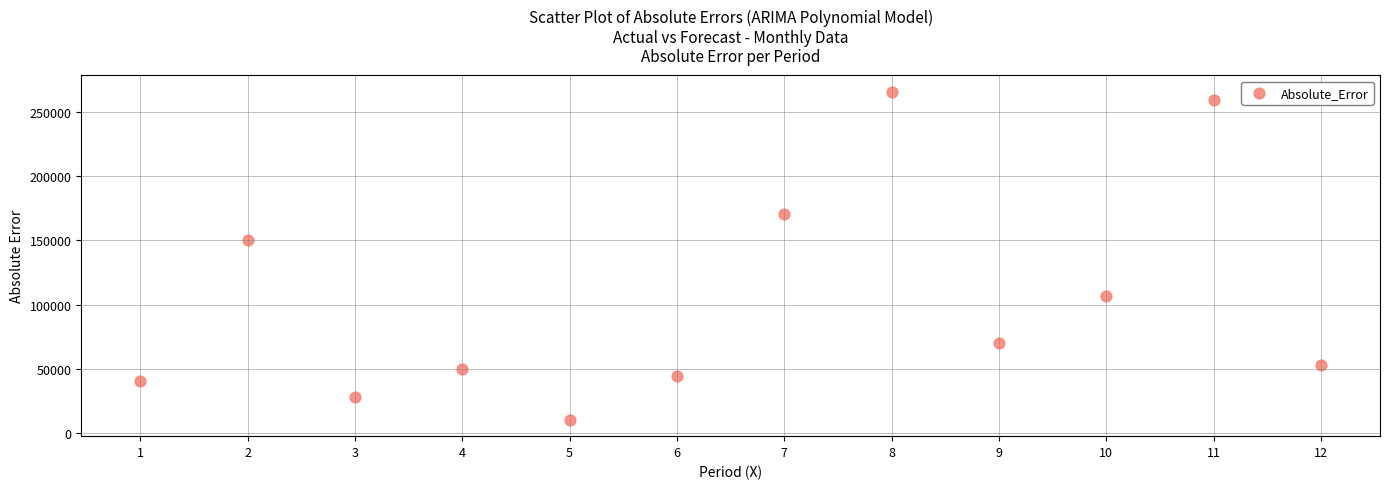

What Y value in the scatter plot is closest to 138041?

150036.5